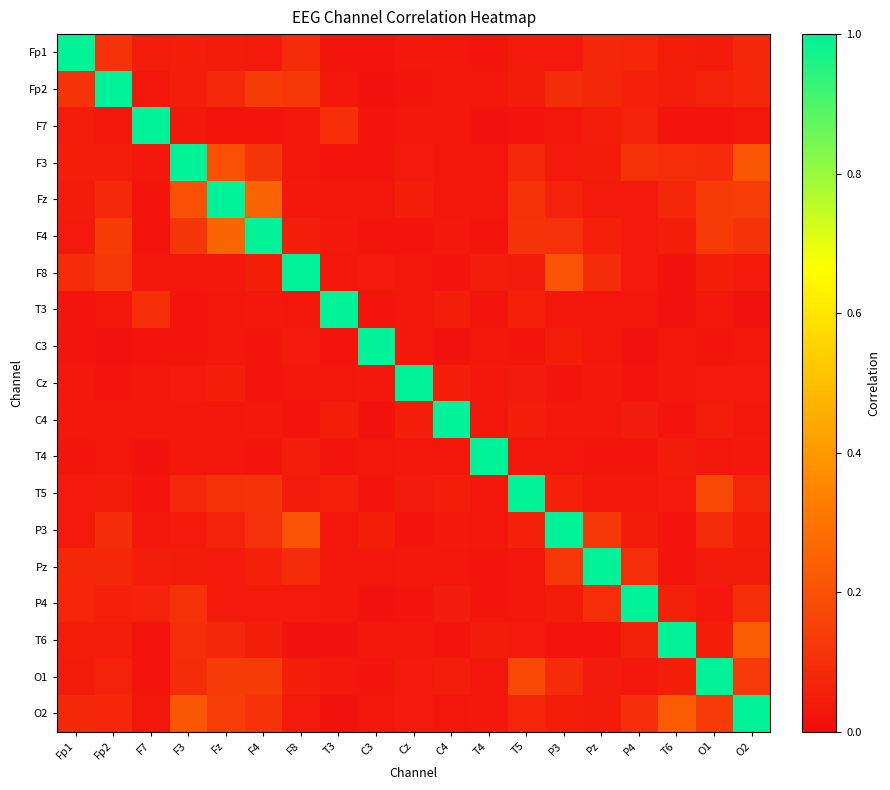

What is the difference between the highest and lowest values at T4?

1.0